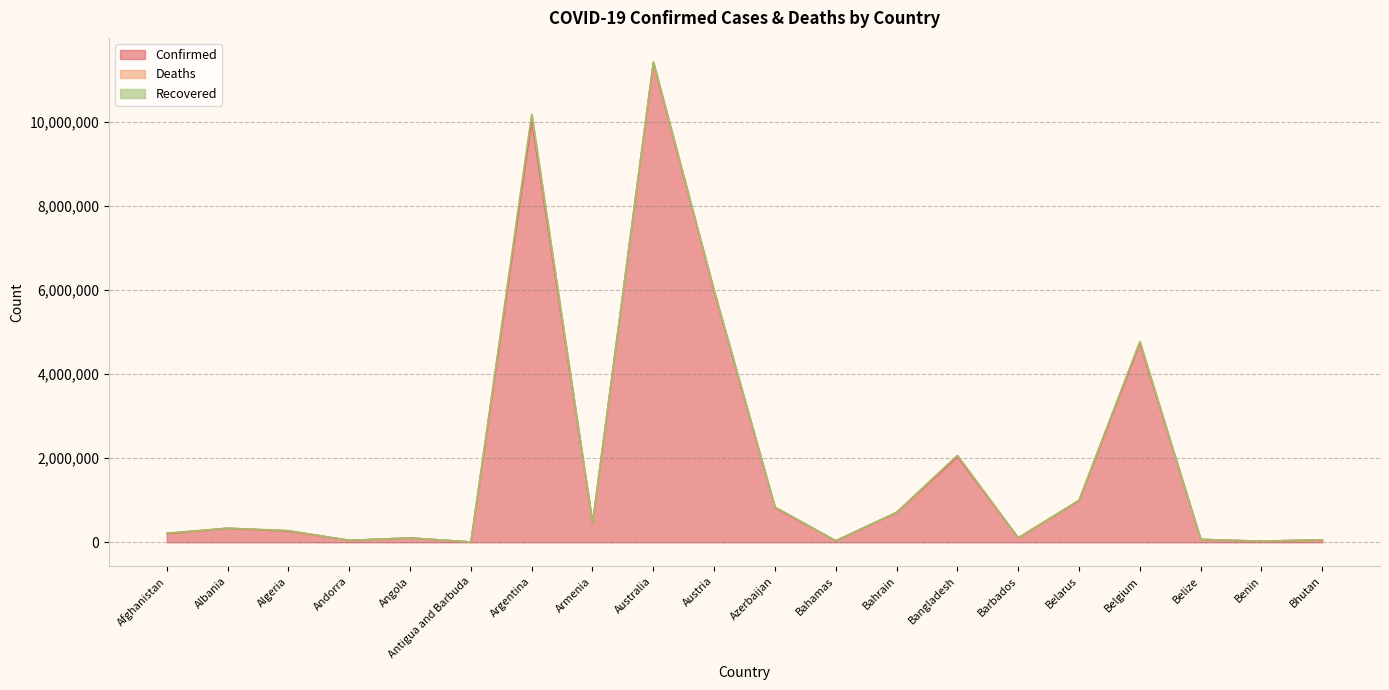

Which series has the widest spread of values?

Confirmed